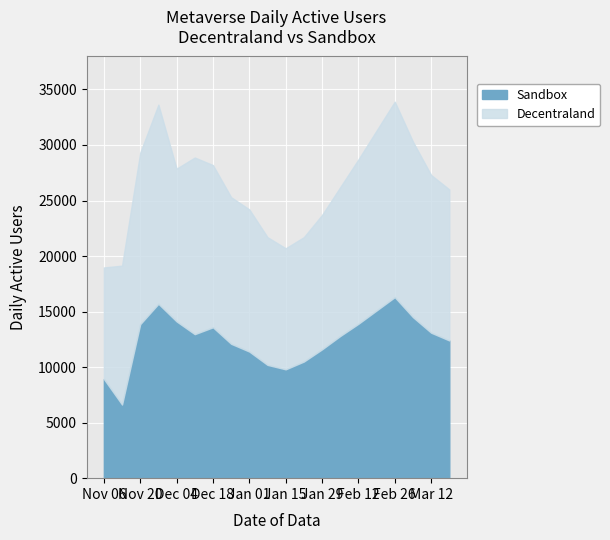

How many categories are shown in the chart?

20